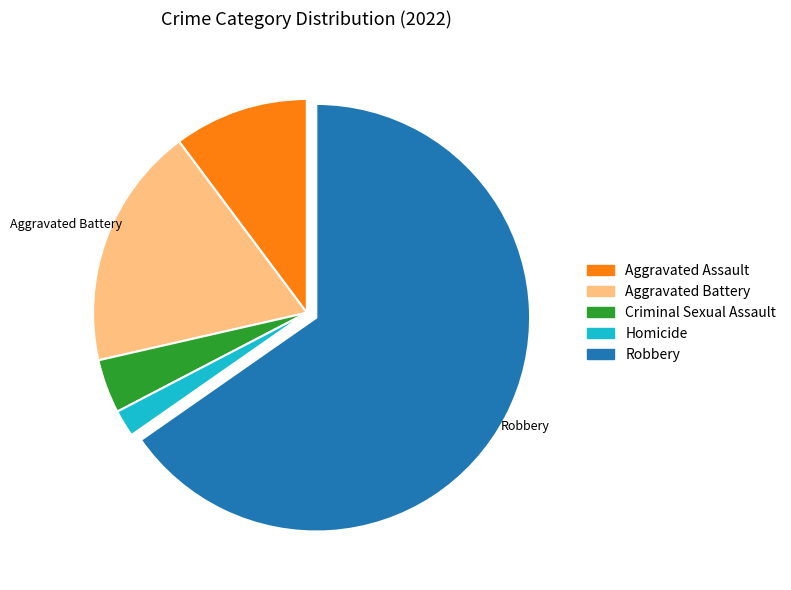

Does any single category account for the majority?

Yes